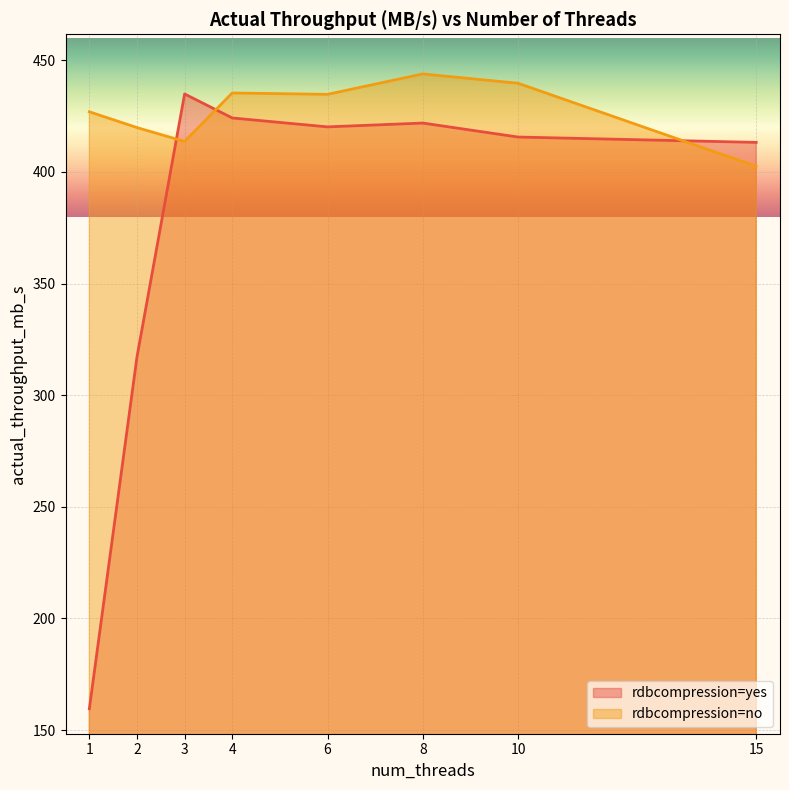

What is the highest value of the rdbcompression=no series?

443.9